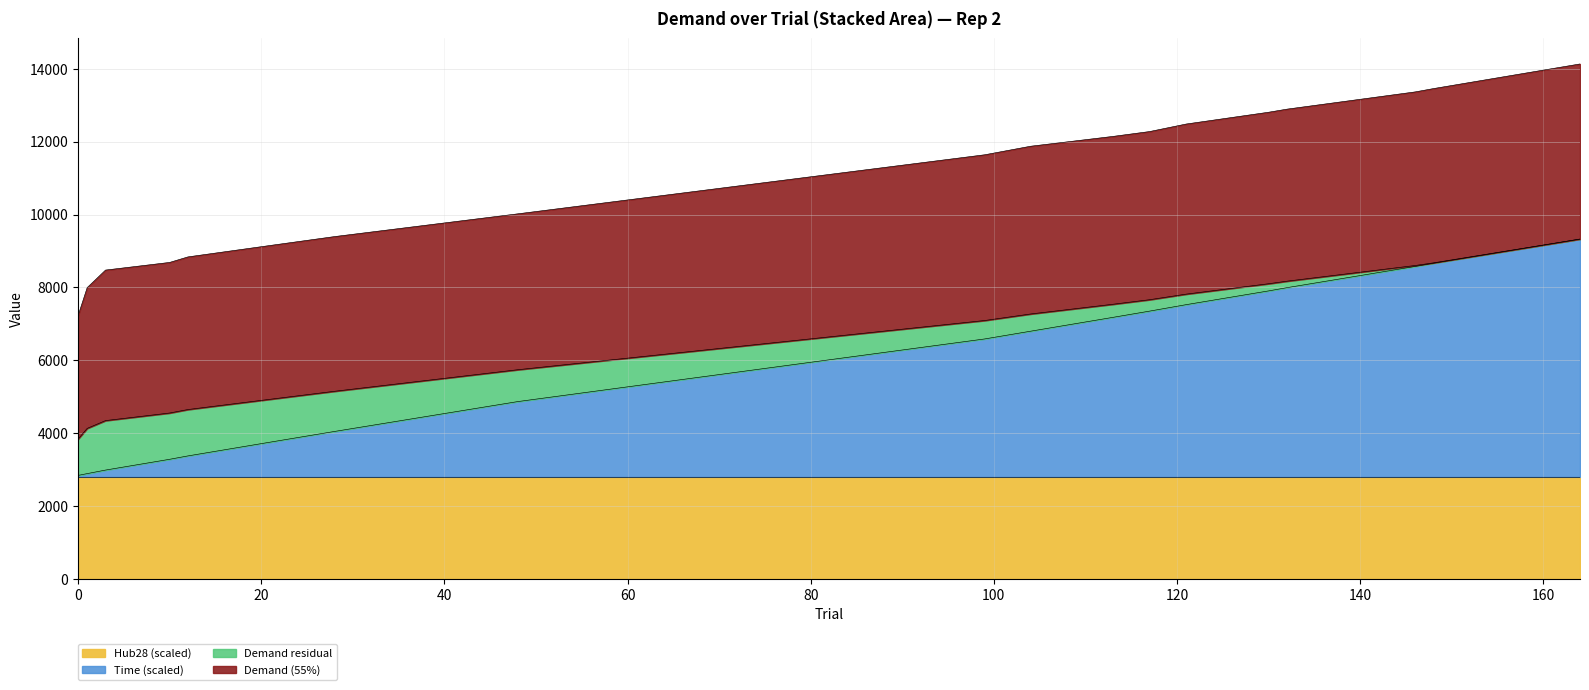

What are all the series names shown in the legend?

Hub28 (scaled), Time (scaled), Demand residual, Demand (55%)